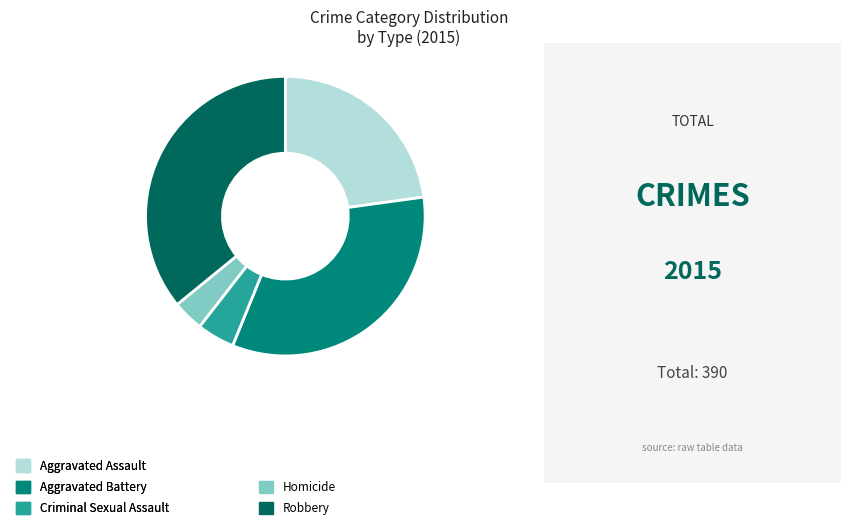

Count the number of slices in the pie.

5